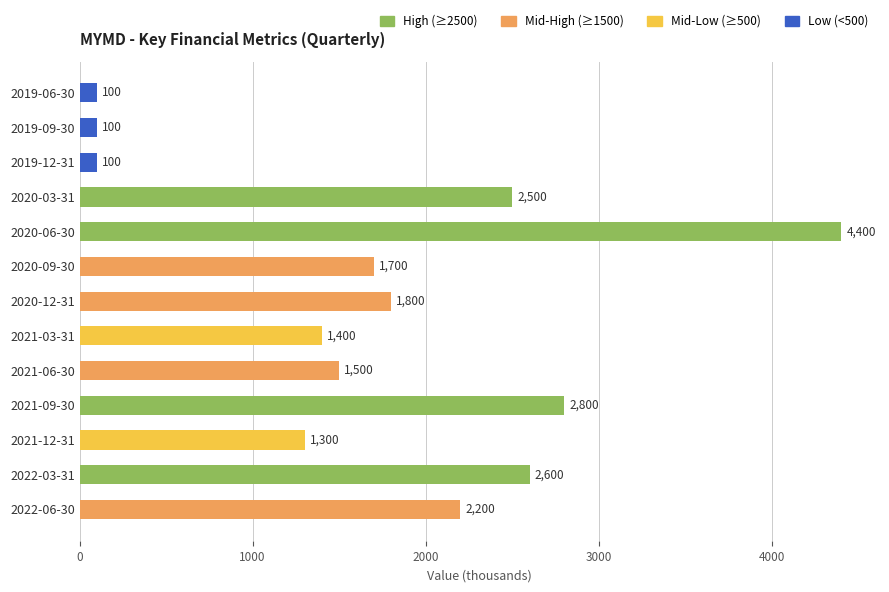

At which category does the chart reach its peak across all series?

2020-06-30